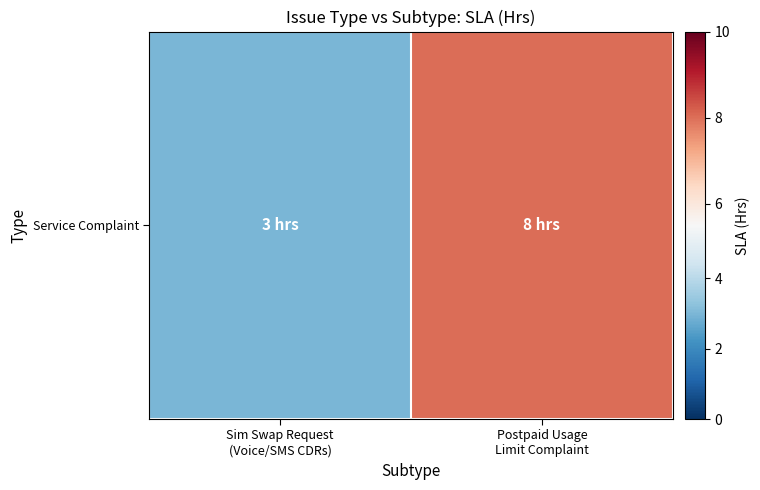

Is it true that the value at Sim Swap Request
(Voice/SMS CDRs) is 3?

True